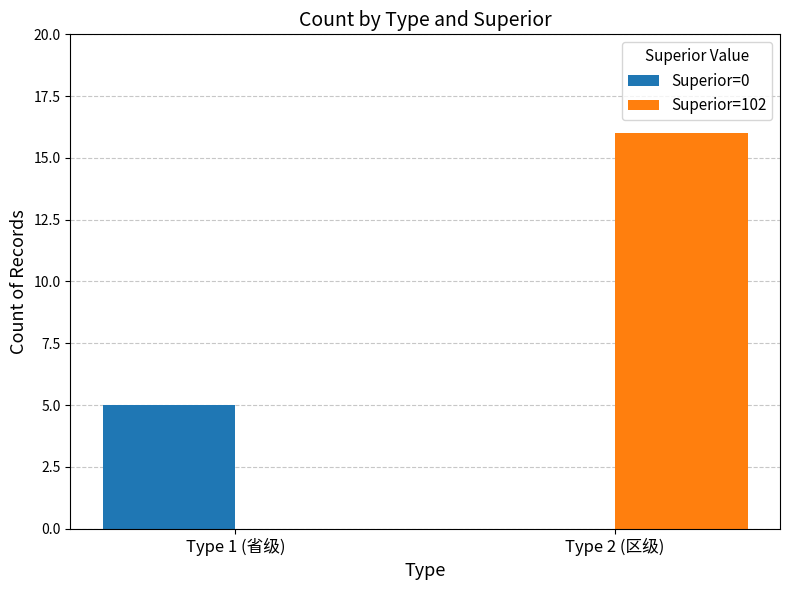

At which label does Superior=102 reach its peak?

Type 2 (区级)